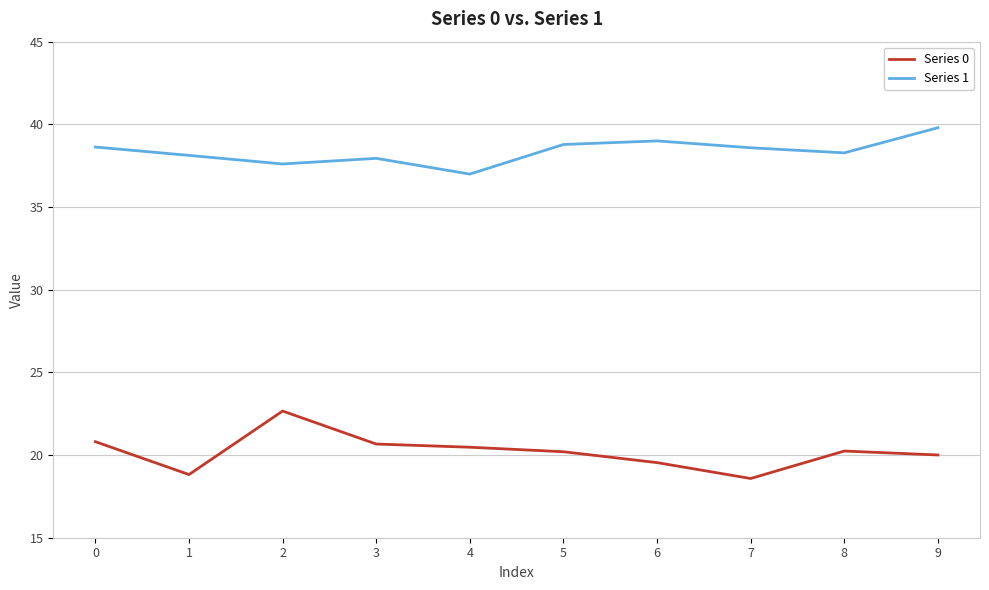

True or false: Series 0 has a value of 28.2 at 8.

False